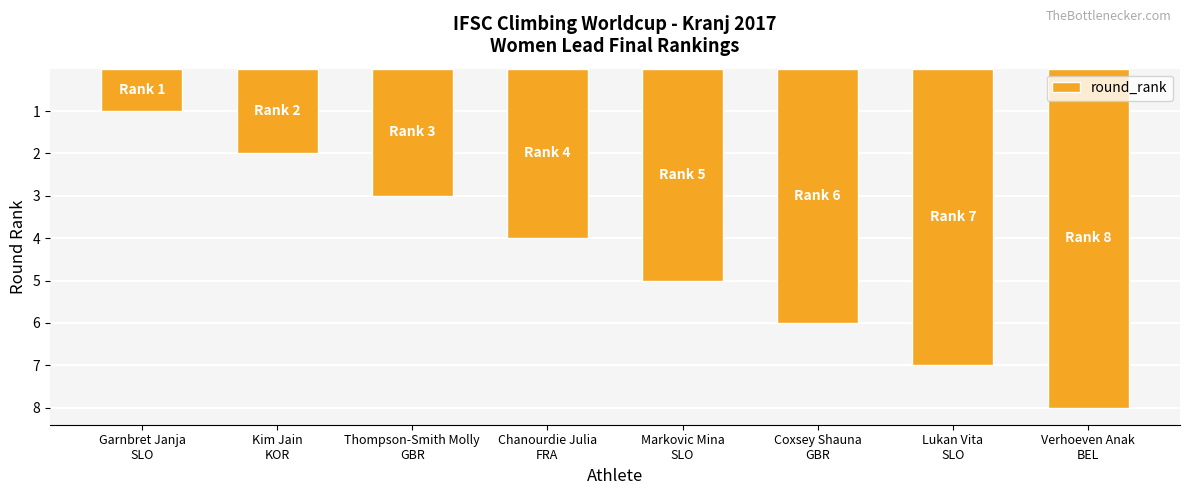

Which has a higher value, Thompson-Smith Molly
GBR or Garnbret Janja
SLO?

Thompson-Smith Molly
GBR